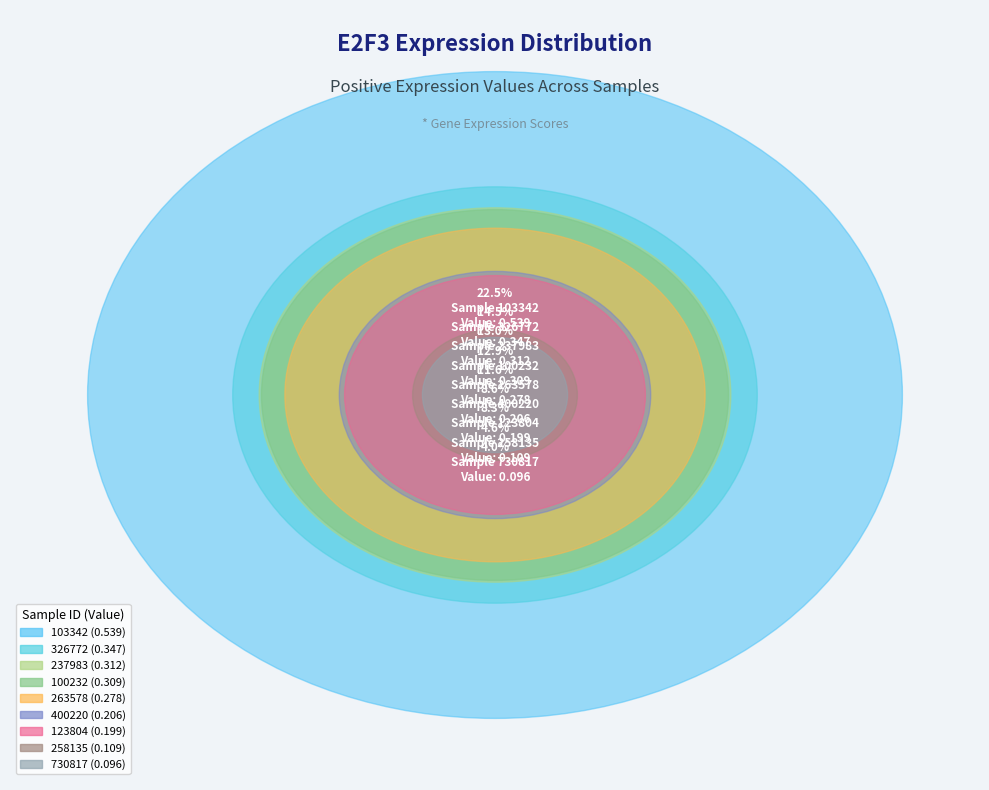

What percentage is the 100232 slice, to the nearest percent?

13%